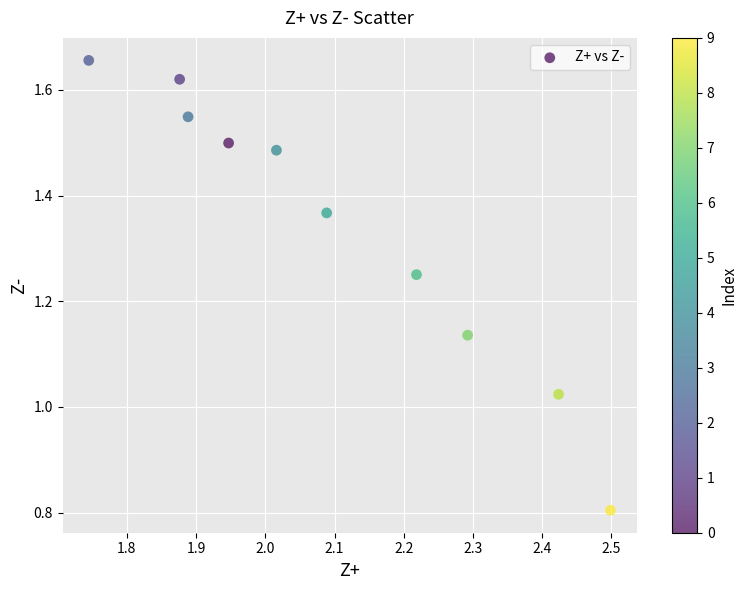

What is the range of Y values (max minus min)?

0.9